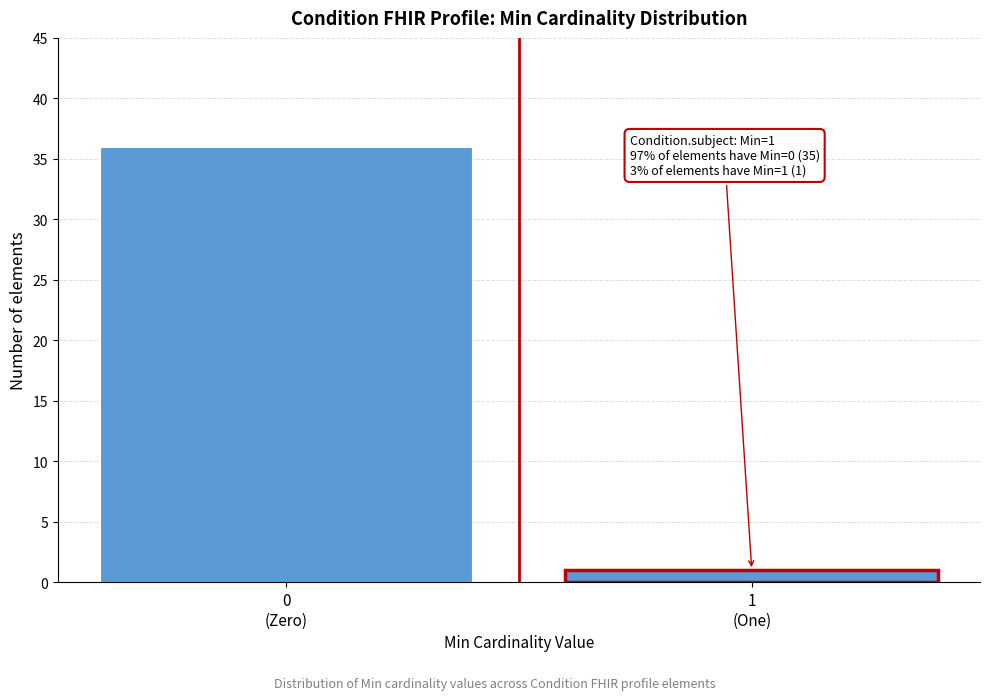

Reading left to right, extract all data points from this chart.

36	1